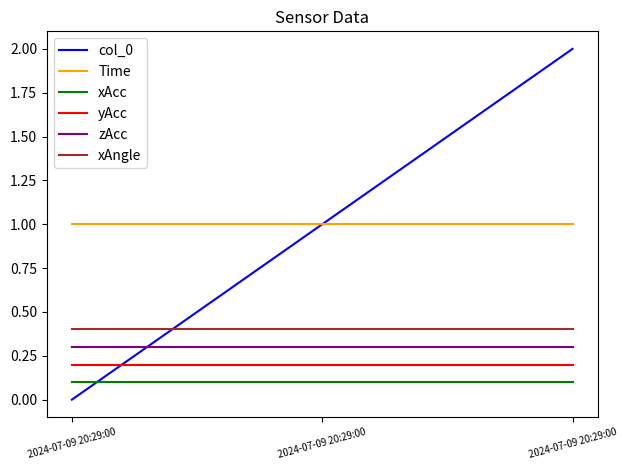

Where is xAcc nearest to the value 0?

2024-07-09 20:29:00